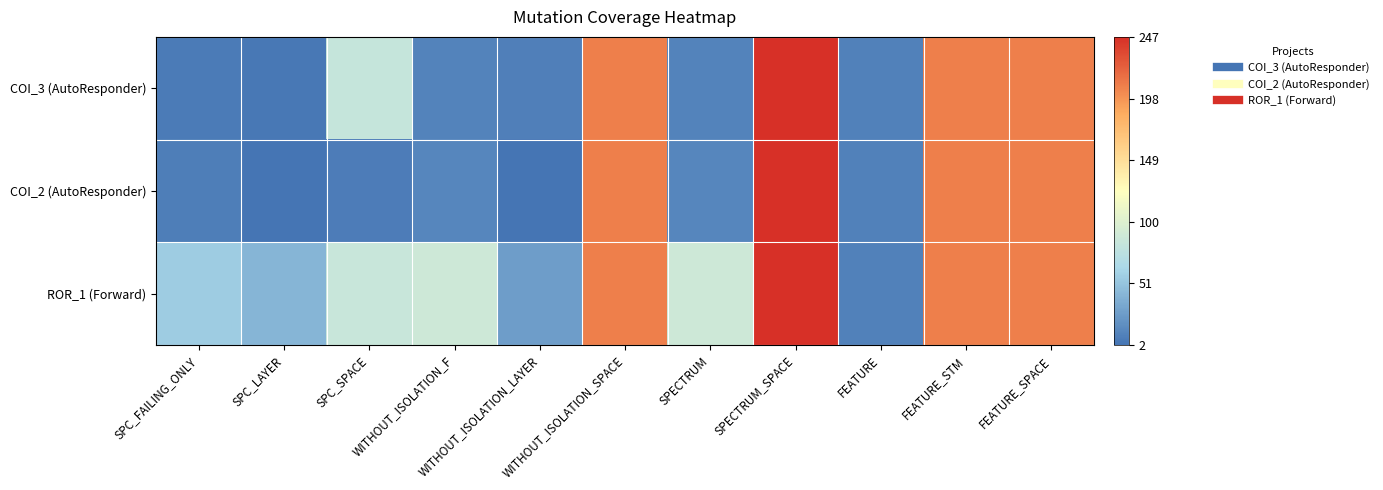

Between SPC_FAILING_ONLY and SPC_SPACE, which series saw the biggest shift?

COI_3 (AutoResponder)